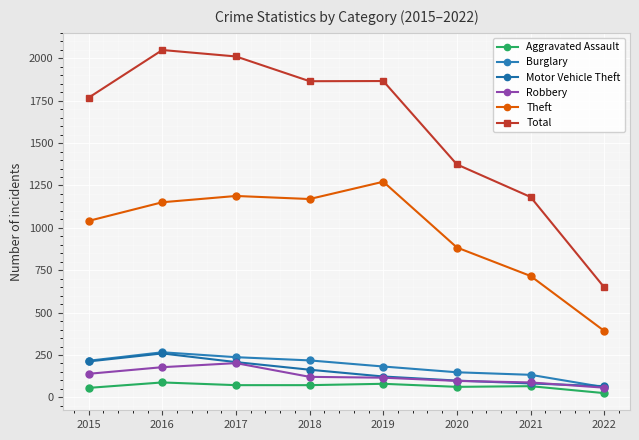

Which series changed the most between 2016 and 2019?

Total